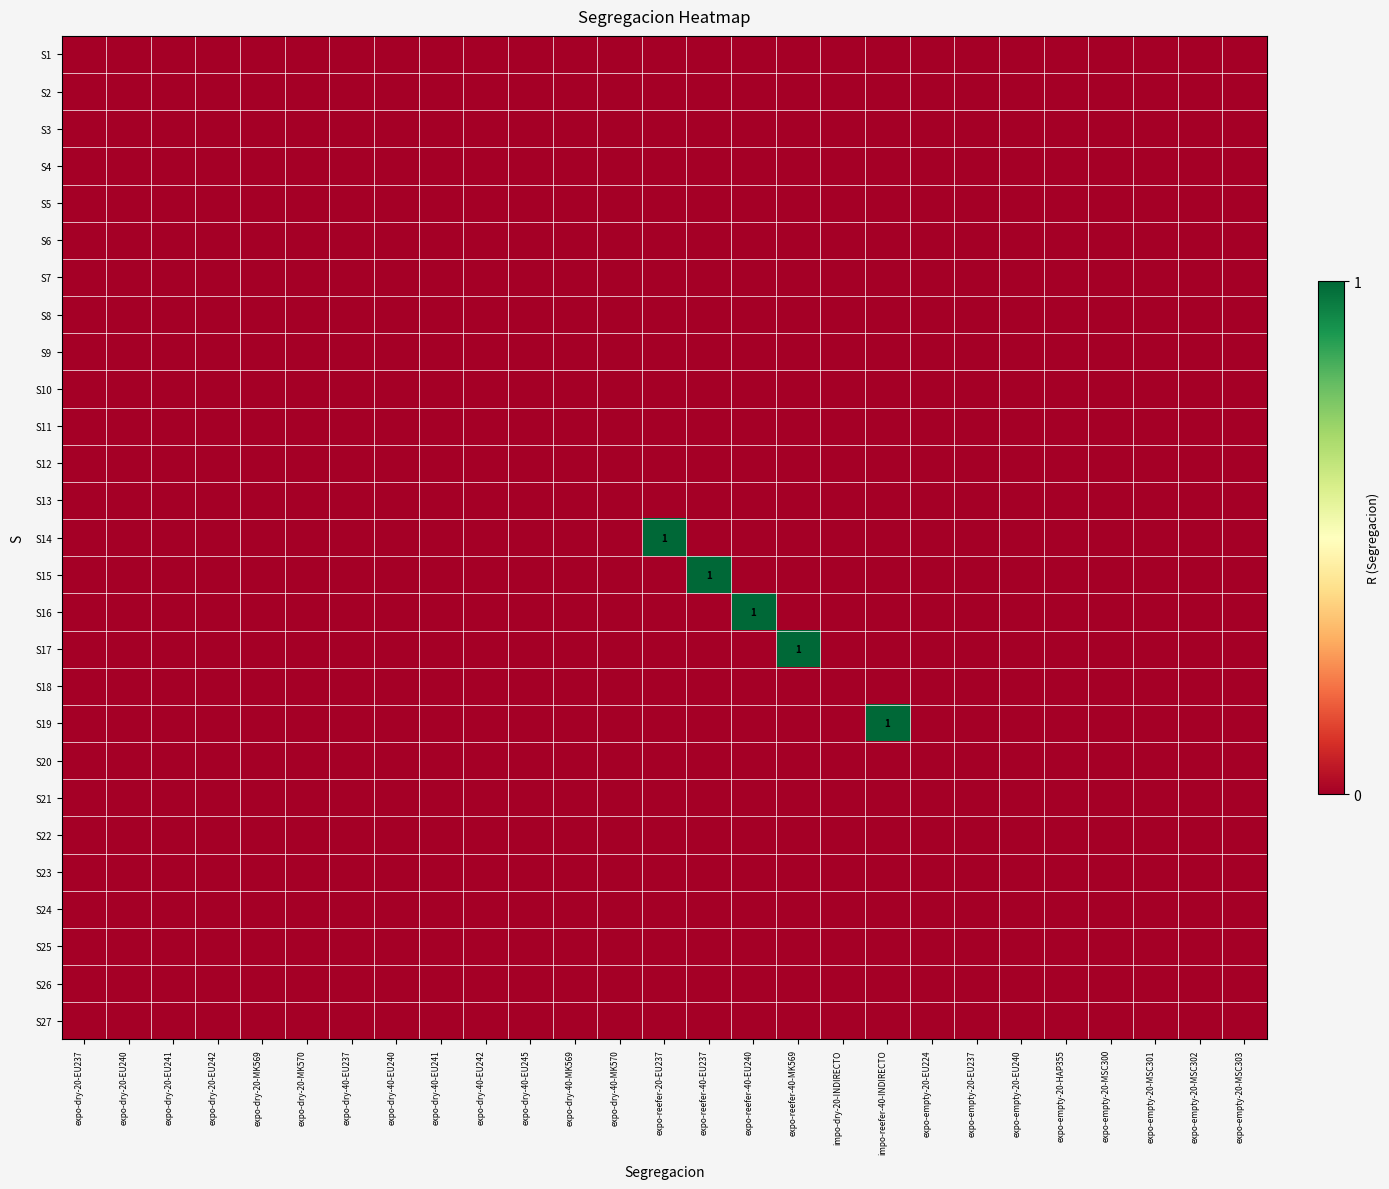

How many data points does each series have?

27